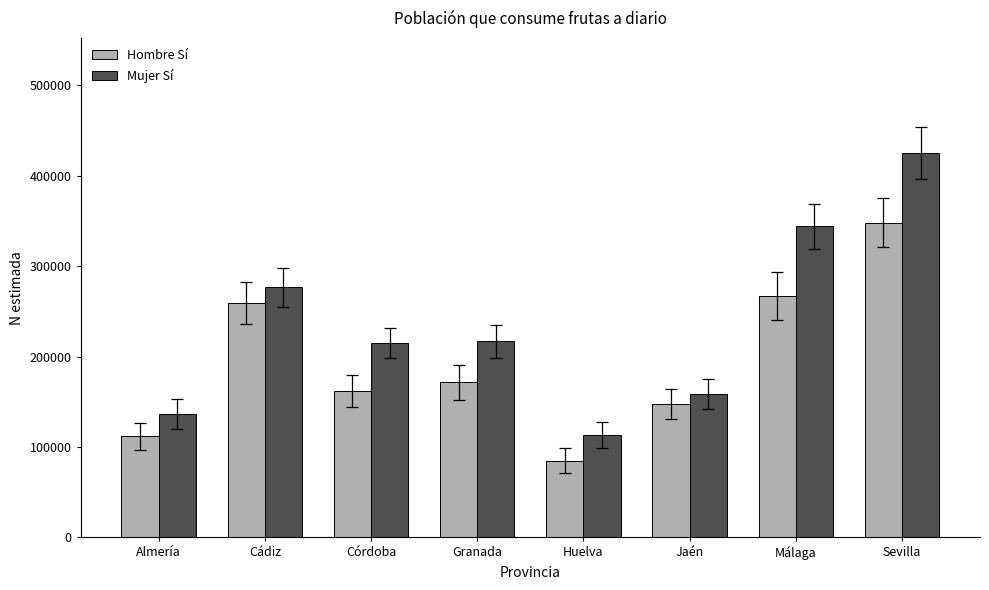

What is the difference between the highest and lowest values at Huelva?

28365